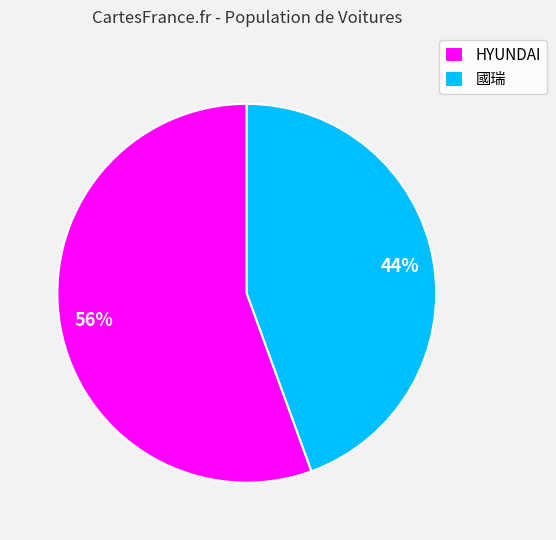

How many slices are in this pie chart?

2